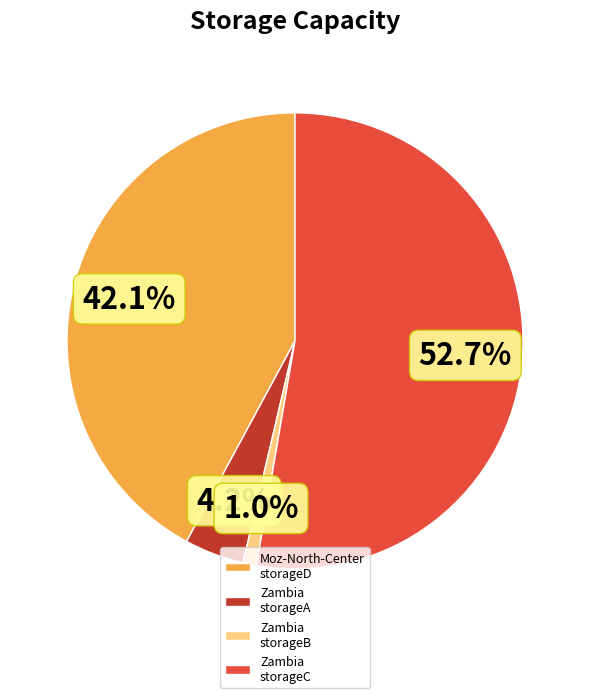

Which slice is the largest?

Zambia storageC